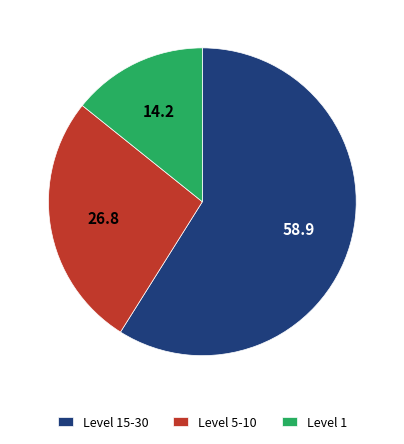

Which has a higher value, Level 5-10 or Level 15-30?

Level 15-30